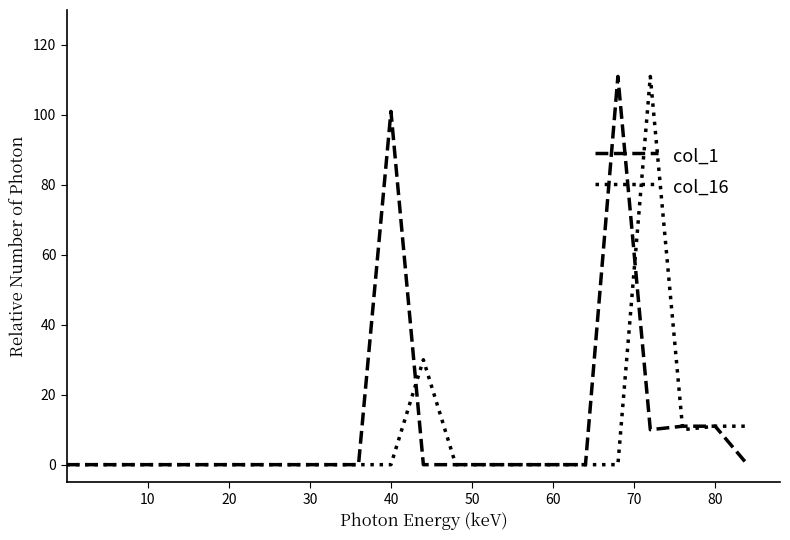

What is the maximum value shown in the chart?

111